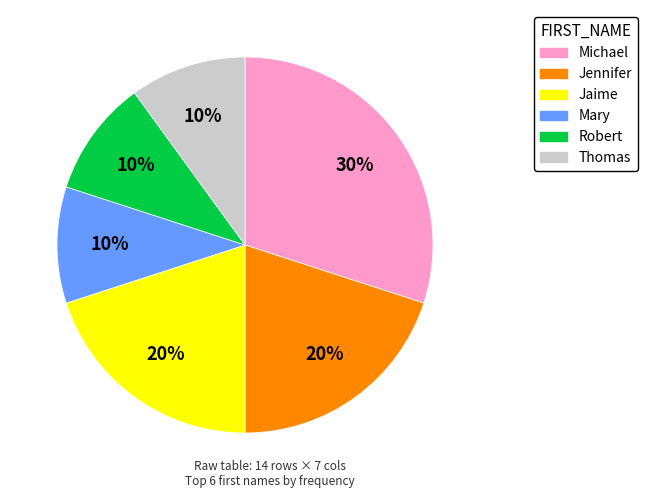

Does any single category account for the majority?

No